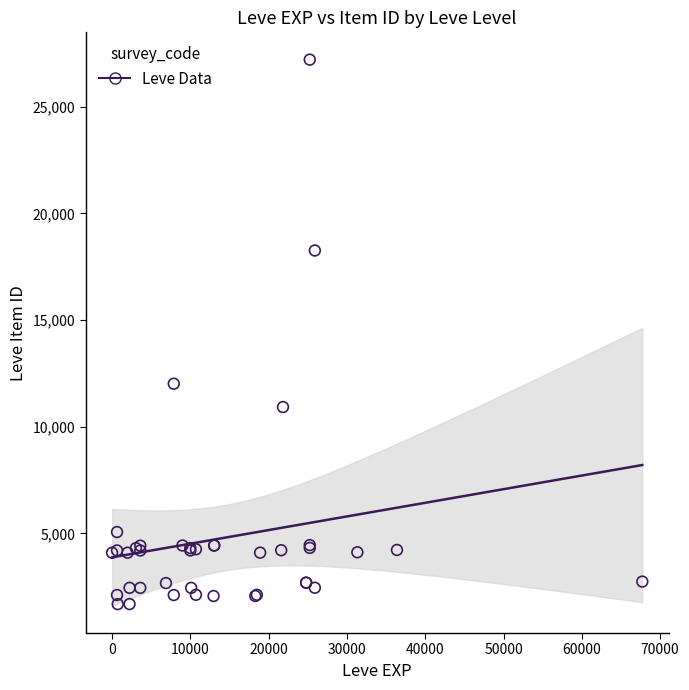

What Y value in the scatter plot is closest to 14448?

12018